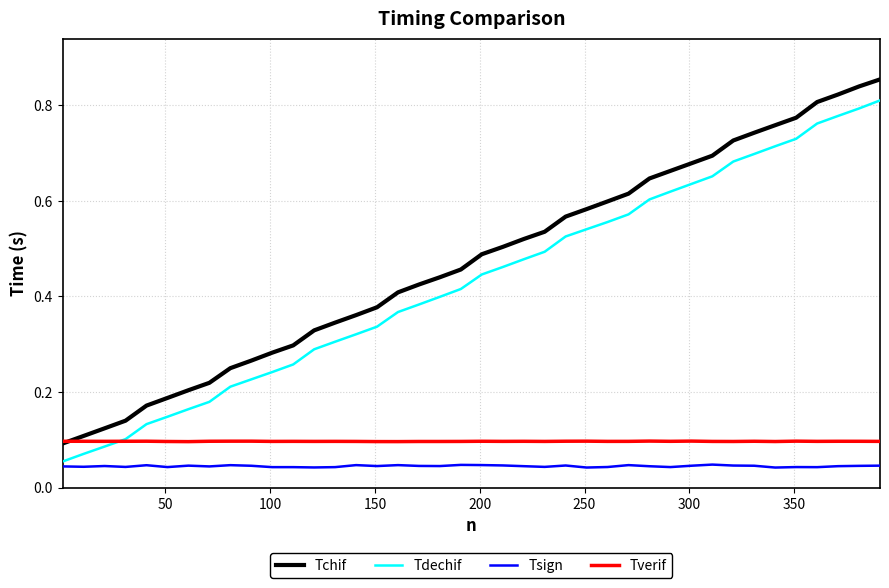

Does the chart display data point markers on the line(s)?

No